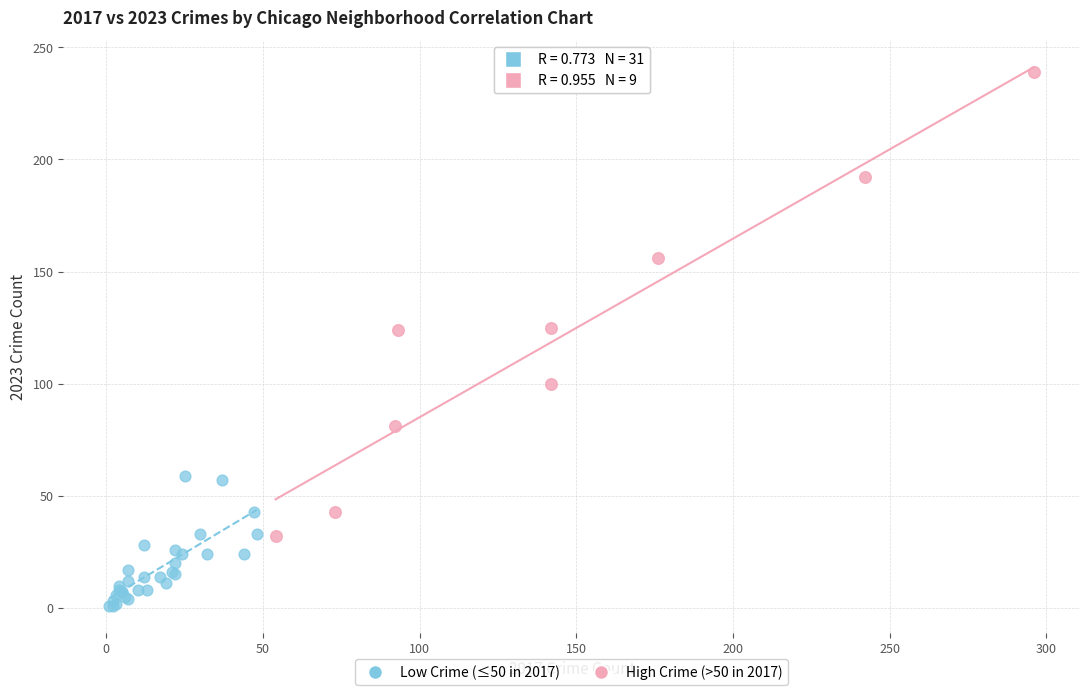

Which series reaches the maximum Y coordinate?

High Crime (>50 in 2017)